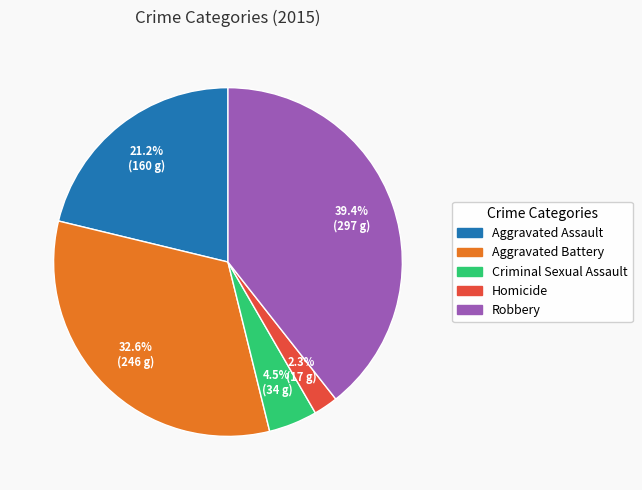

True or false: Aggravated Battery accounts for 20% of the total.

False